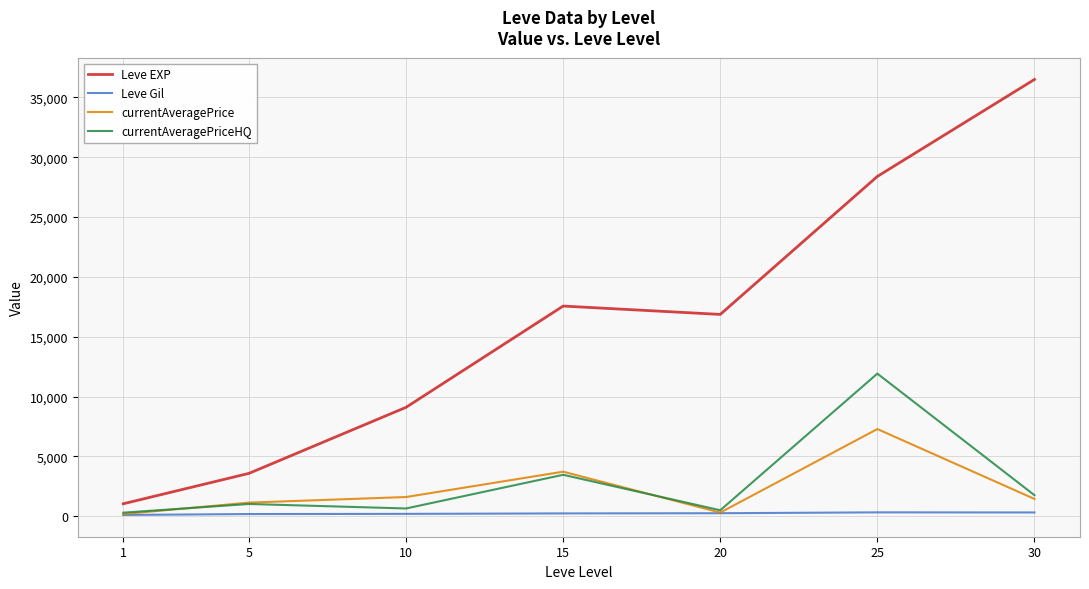

Which series changed the most between 1 and 25?

Leve EXP